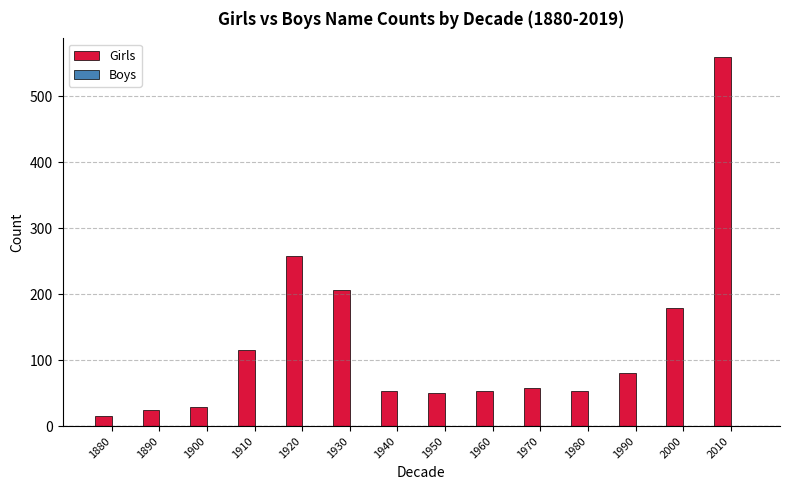

Is it true that the value at 1940 is 54?

True